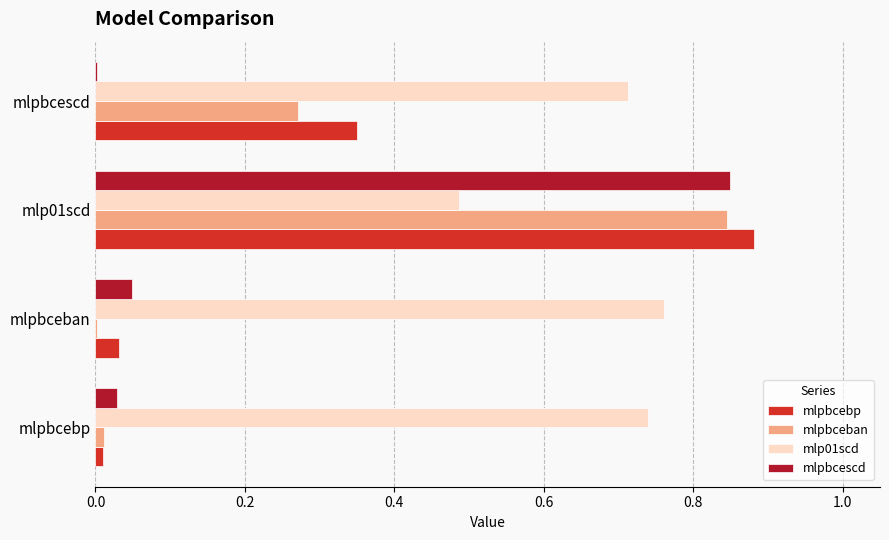

Is it true that mlpbcebp equals 0.2 at mlp01scd?

False